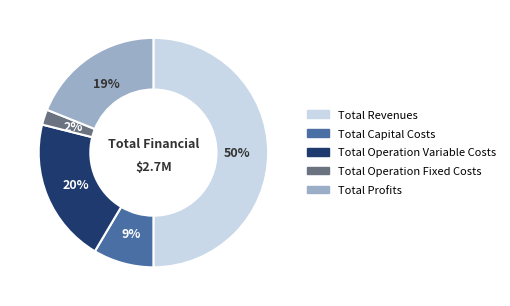

What is the largest slice in the pie chart?

Total Revenues